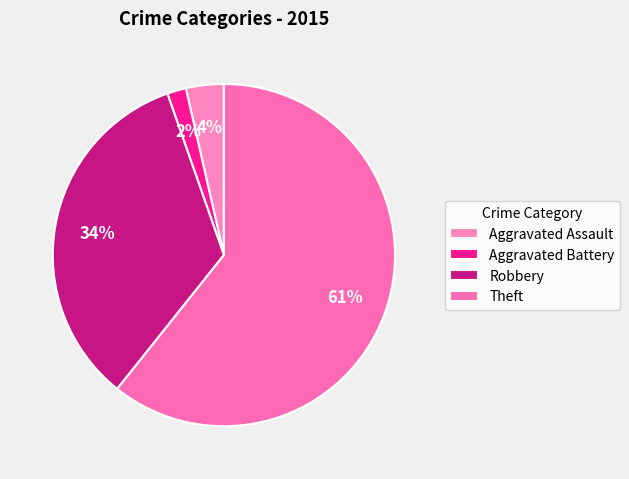

How many slices are in this pie chart?

4